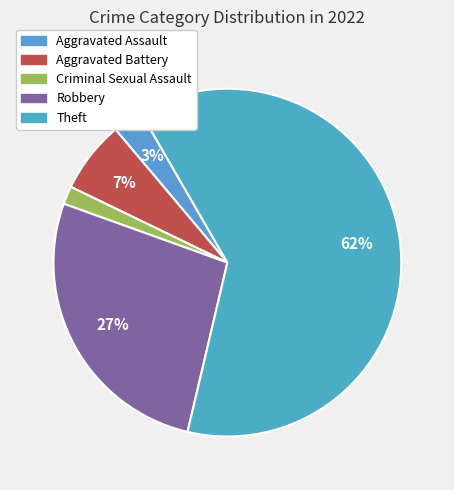

Which slice is the smallest?

Criminal Sexual Assault